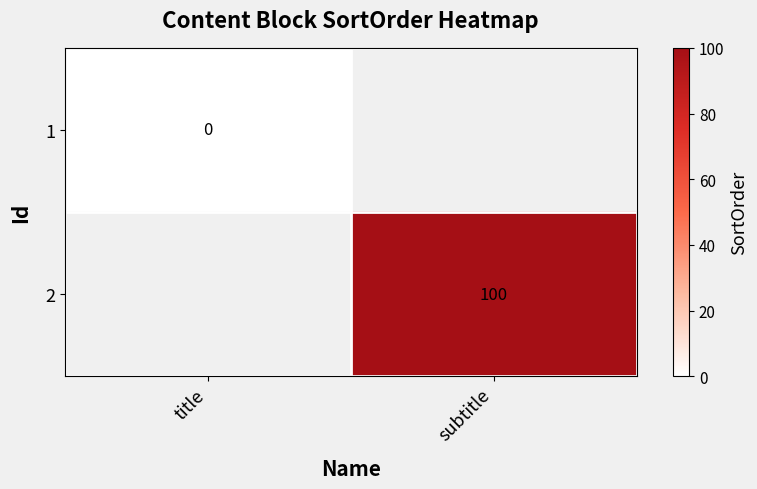

The value of 2 at subtitle is 37. True or false?

False